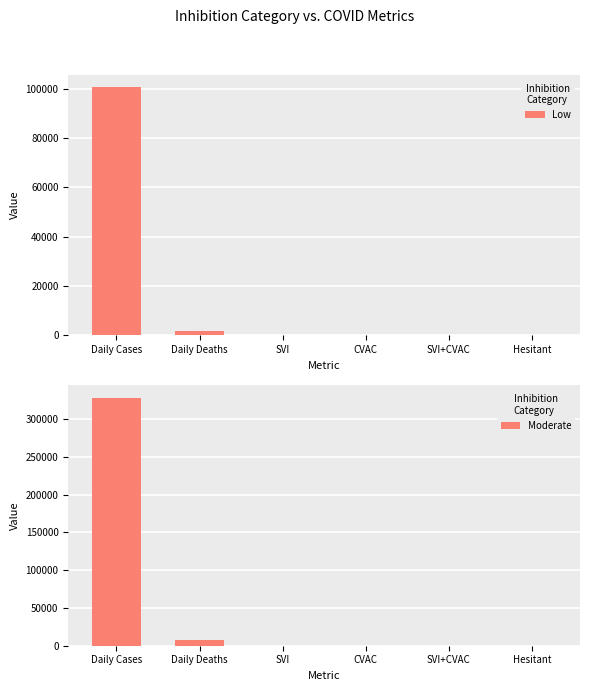

Between Daily Cases and SVI+CVAC, which is larger?

Daily Cases